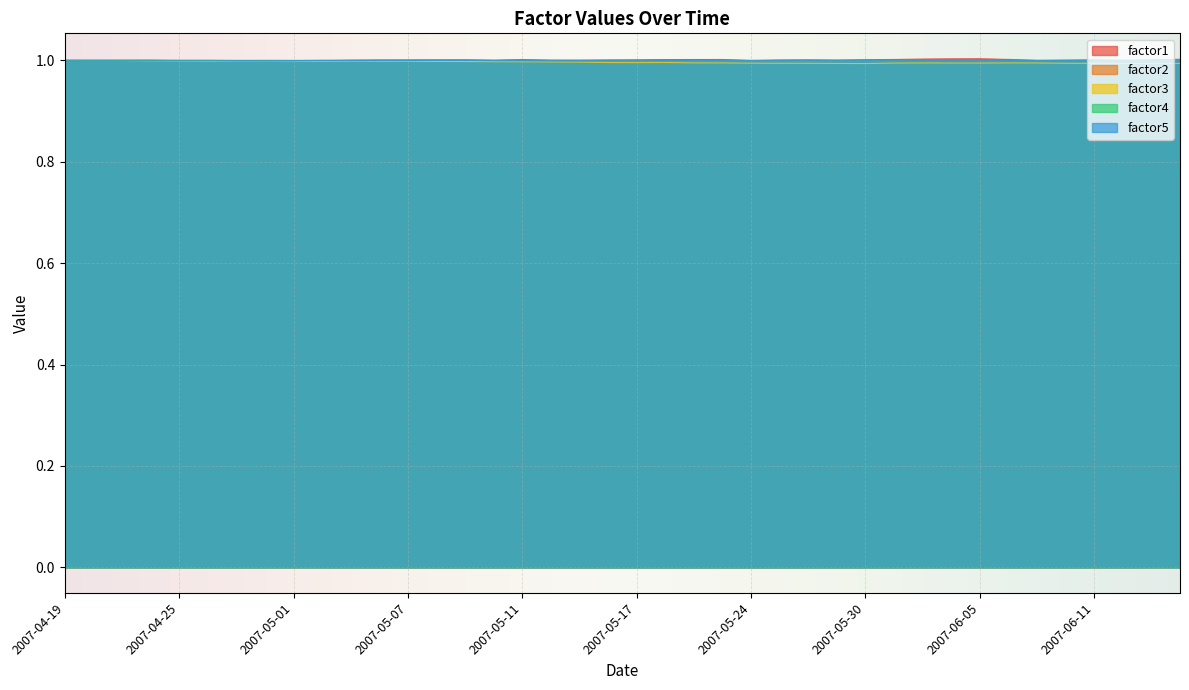

What are all the series names shown in the legend?

factor1, factor2, factor3, factor4, factor5